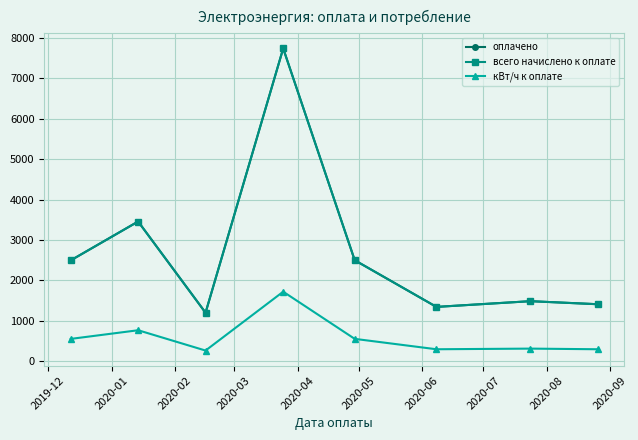

What is the maximum value shown in the chart?

7736.3